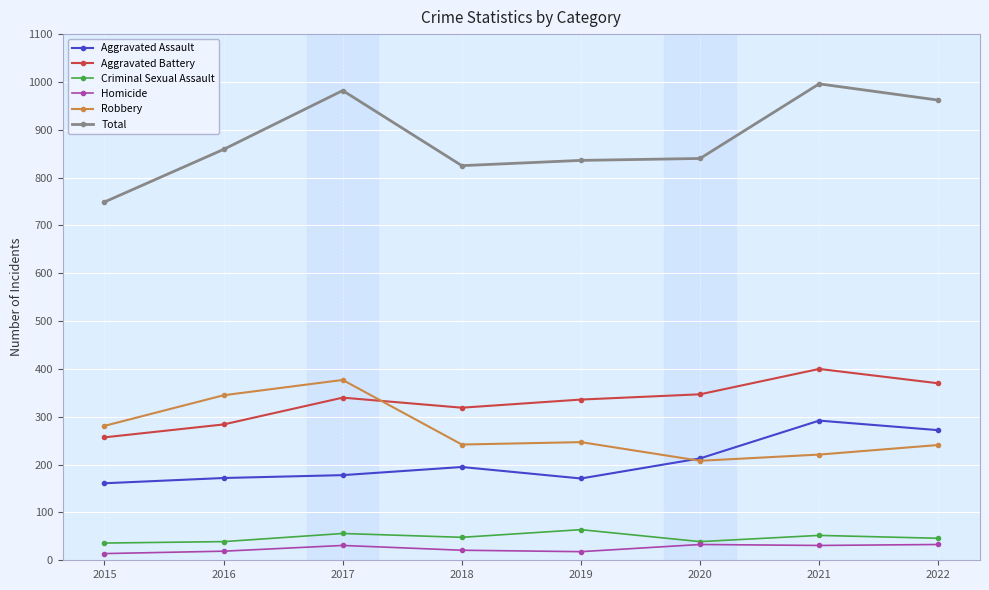

What is the greatest value displayed?

996